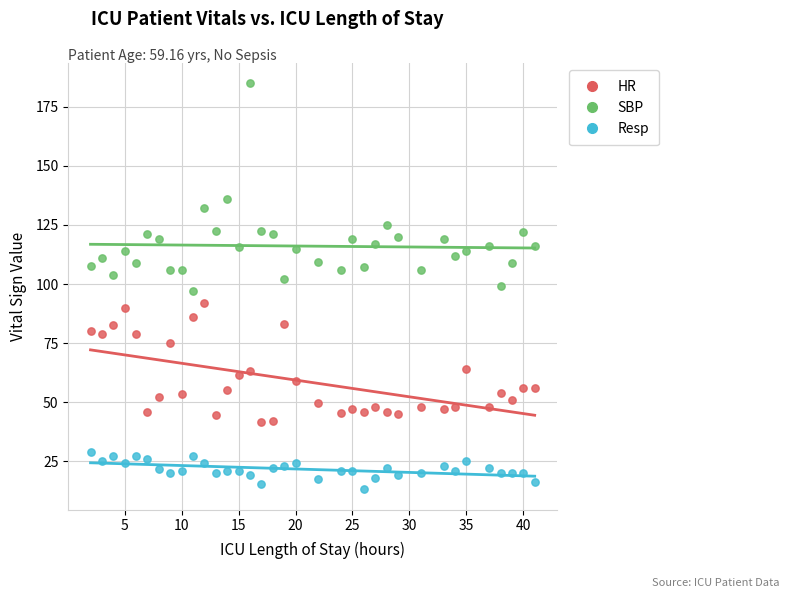

What are all the series names shown in the legend?

HR, SBP, Resp